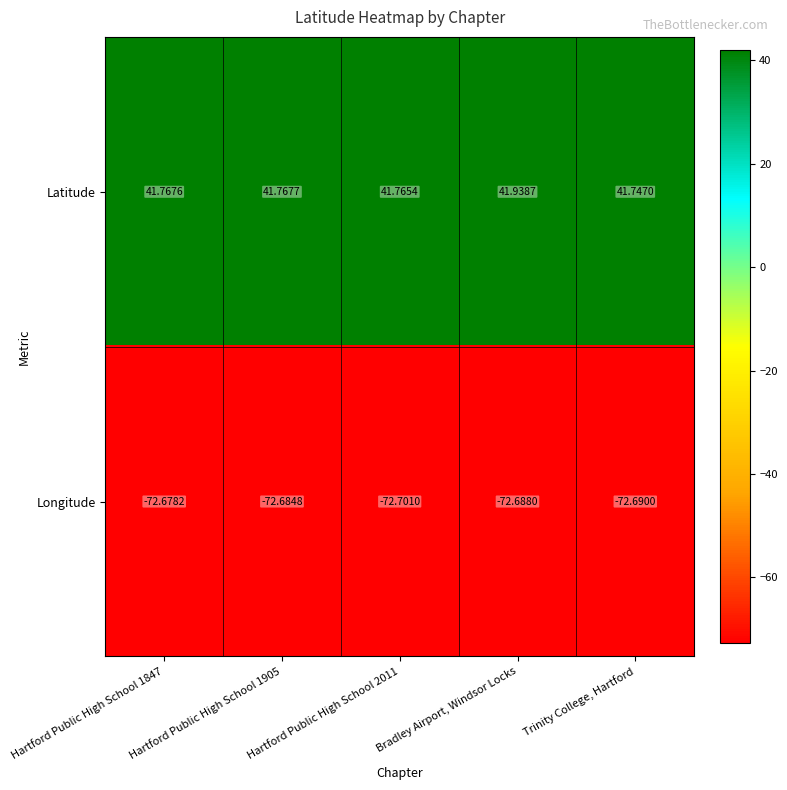

Rank the series at Trinity College, Hartford from lowest to highest value.

Longitude, Latitude